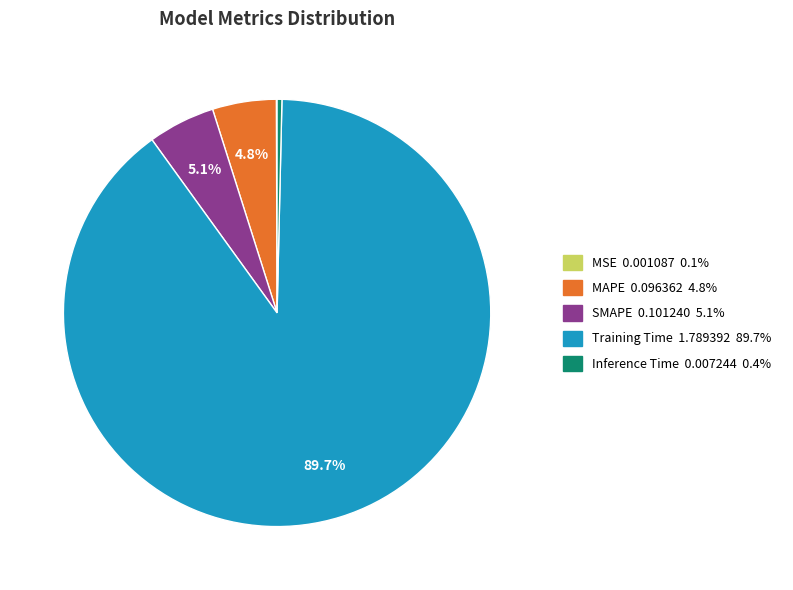

Which has a higher value, SMAPE or Training Time?

Training Time